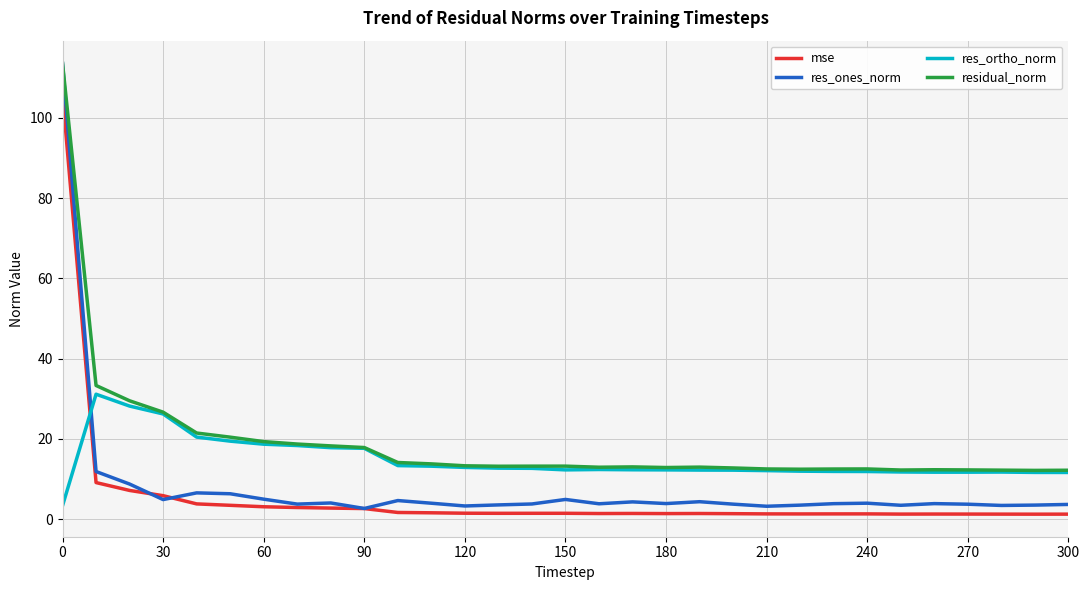

True or false: res_ortho_norm and res_ones_norm cross at least once.

True